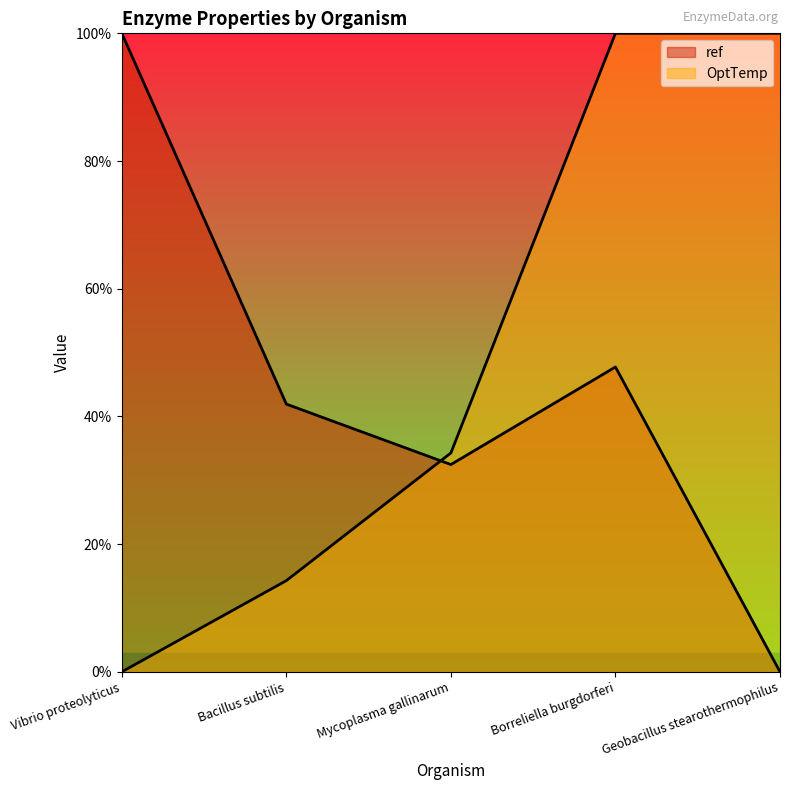

Which series has the largest total across all categories?

OptTemp